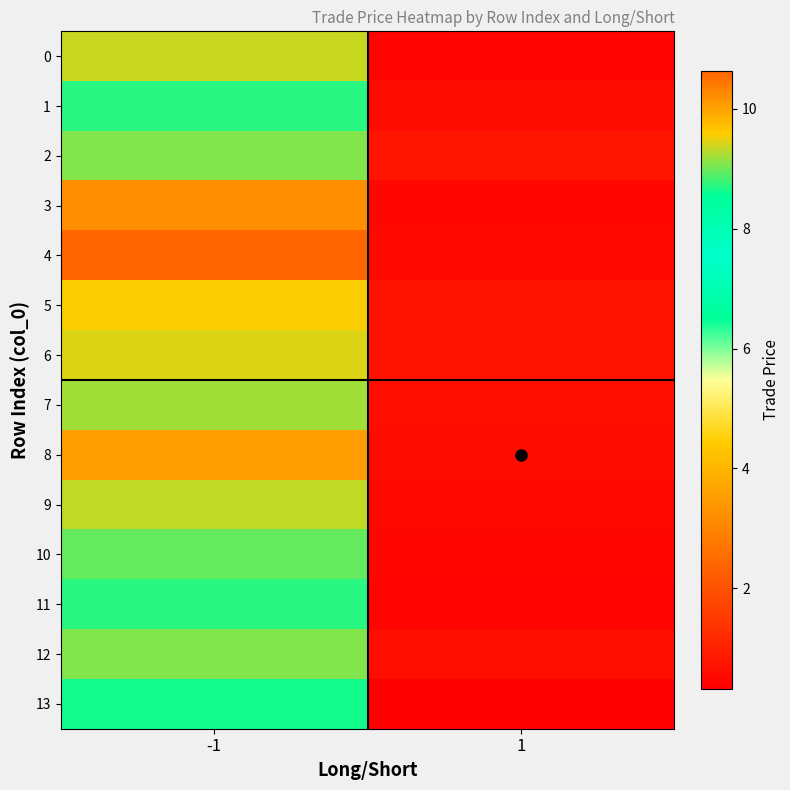

Which category has the lowest value across all series?

1